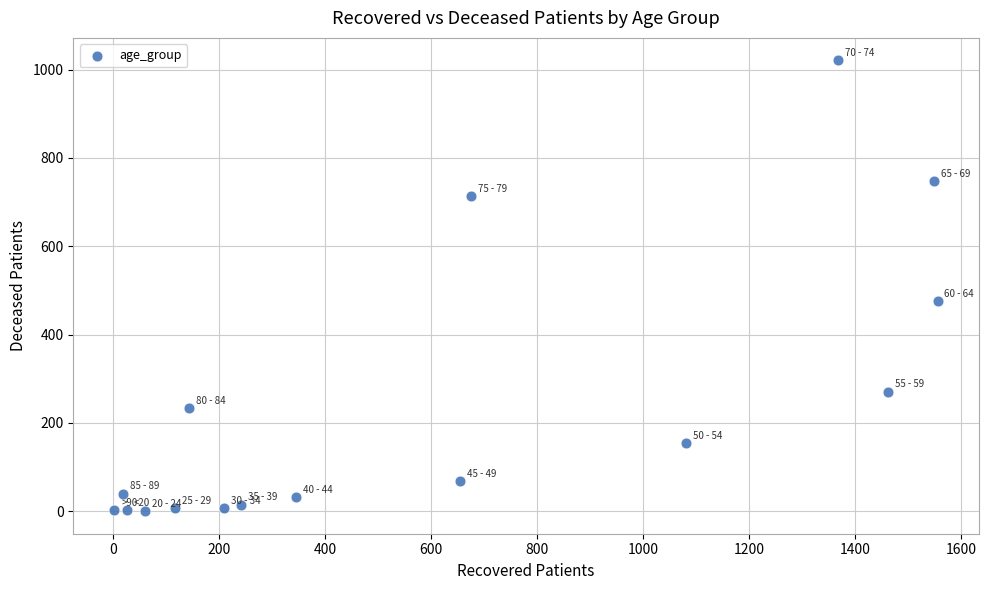

What Y value in the scatter plot is closest to 510?

476